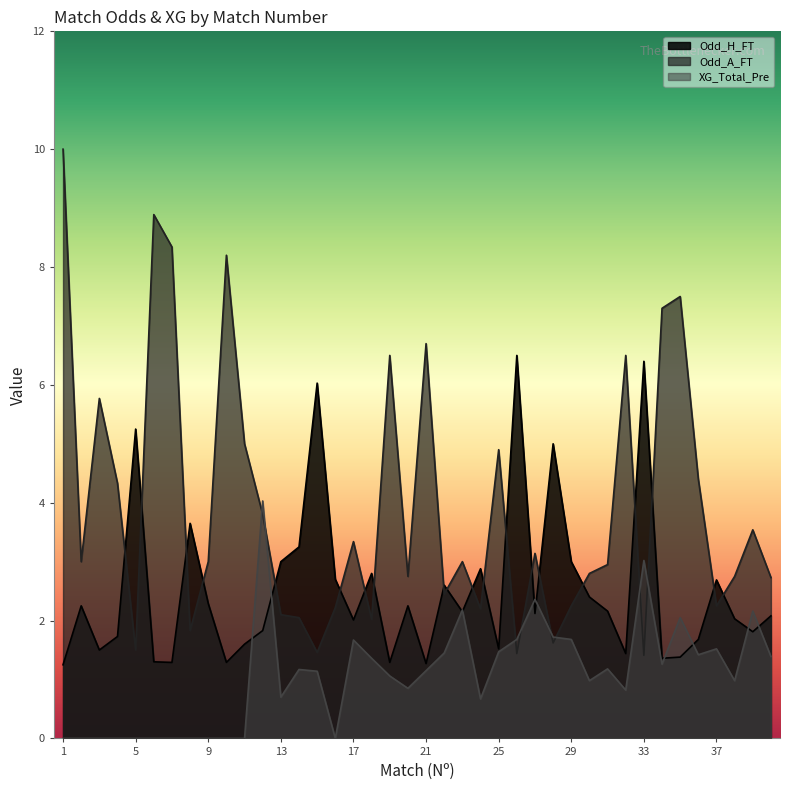

Which series ends up on top after the final intersection of Odd_H_FT and Odd_A_FT?

Odd_A_FT